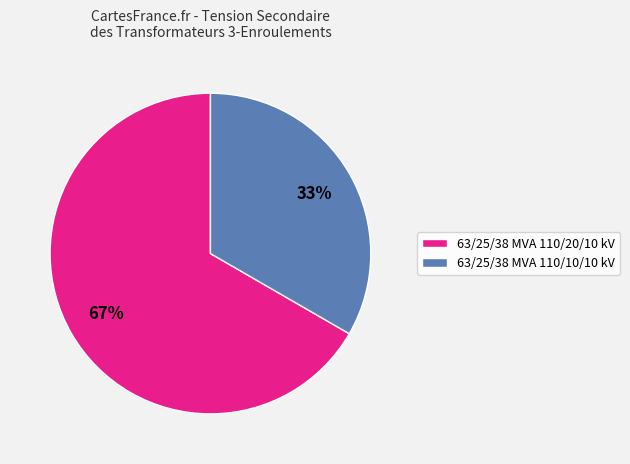

Rank the categories by value from lowest to highest.

63/25/38 MVA 110/10/10 kV, 63/25/38 MVA 110/20/10 kV